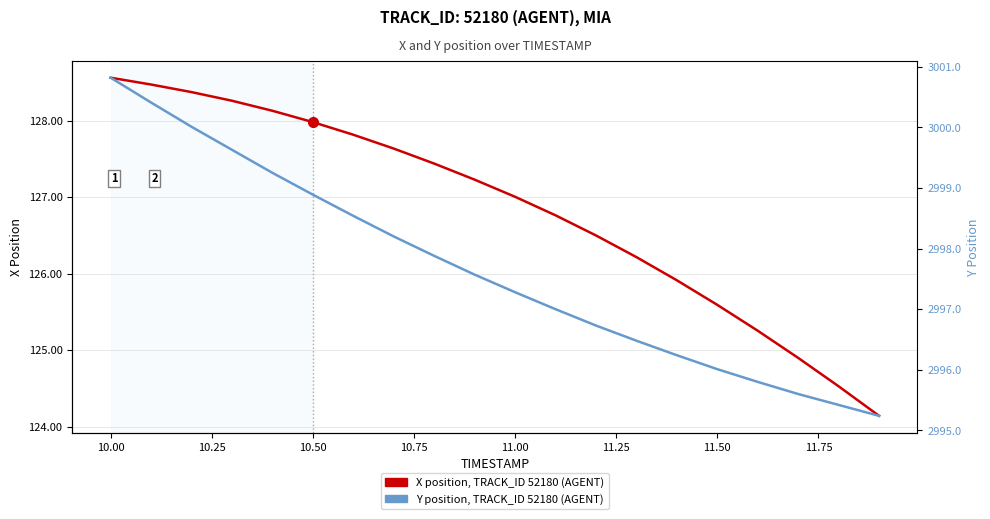

Which series has the widest spread of values?

Y position, TRACK_ID 52180 (AGENT)